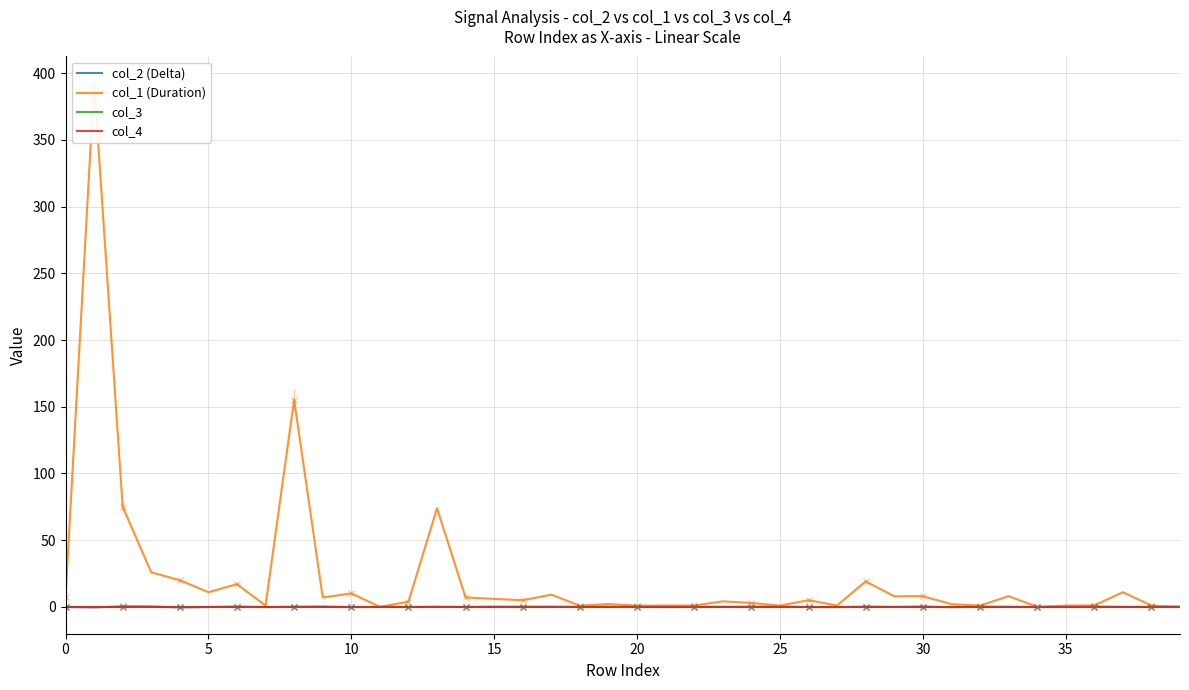

Is it true that col_4 equals 0.0 at 24?

True